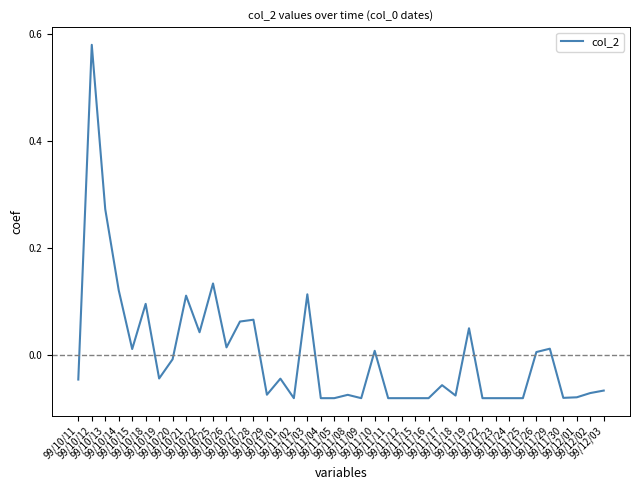

Which category has the highest value across all series?

99/10/12